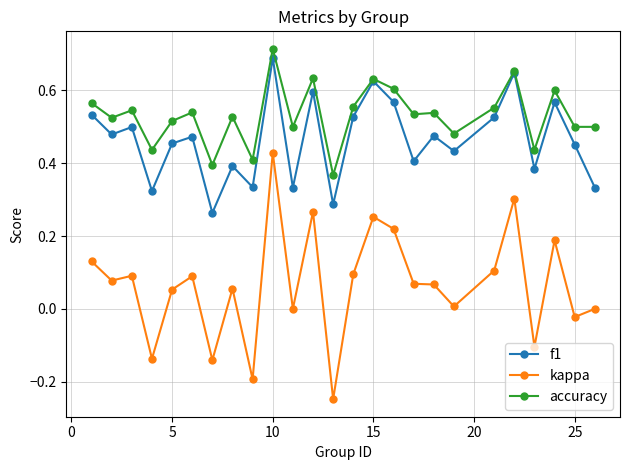

What is the sum of all f1 values?

11.6